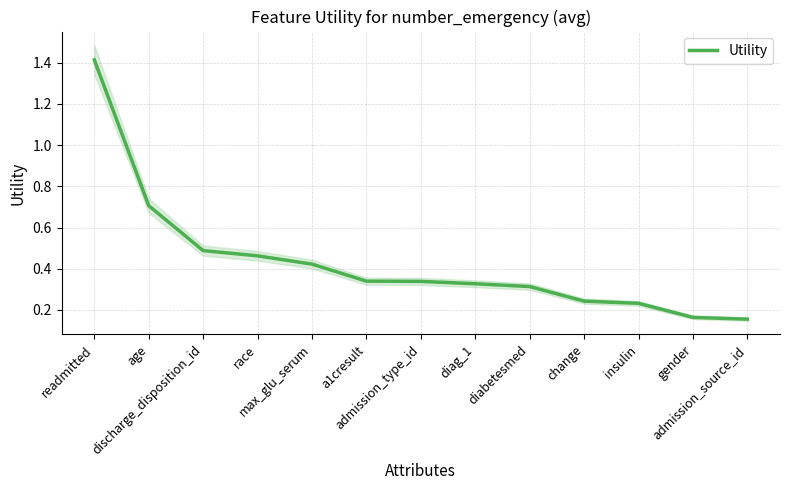

What is the value of the 6th point from the left?

0.3